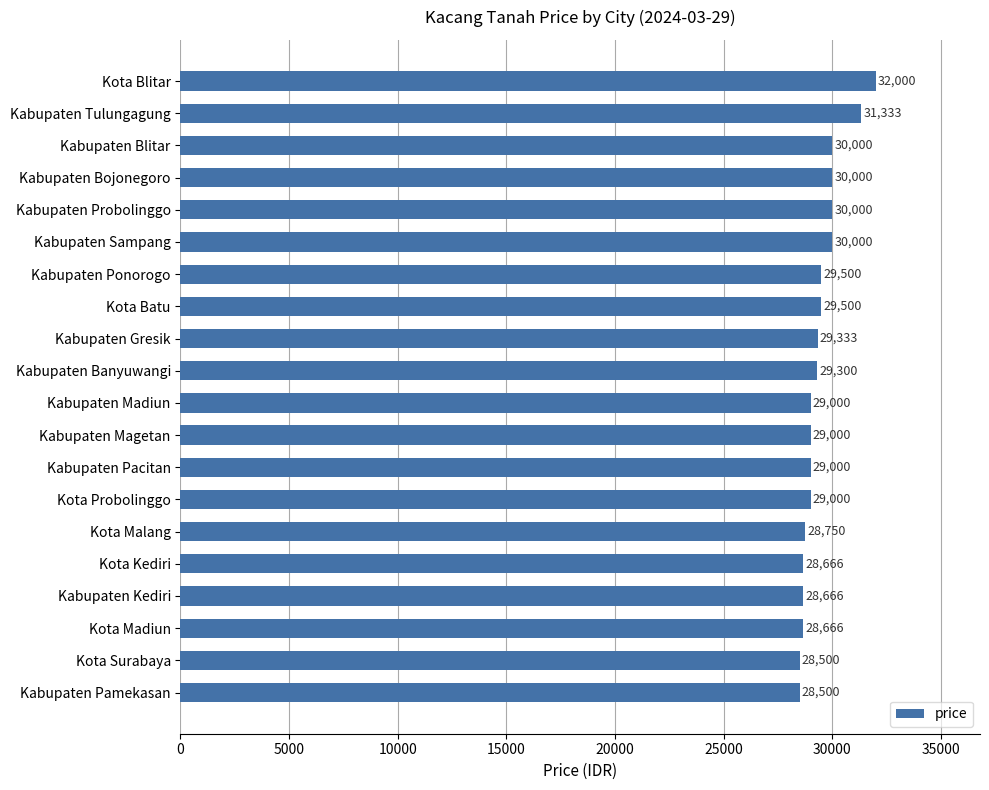

What is the maximum value shown in the chart?

32000